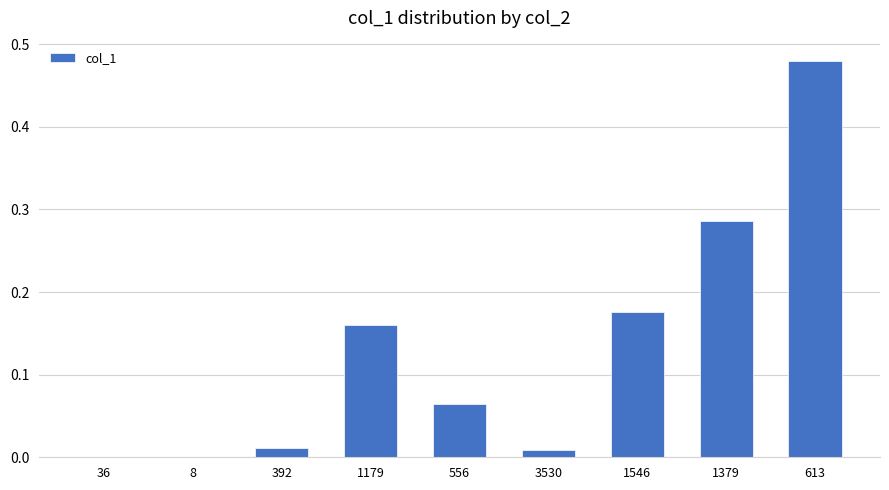

Does the chart contain stacked bars?

No